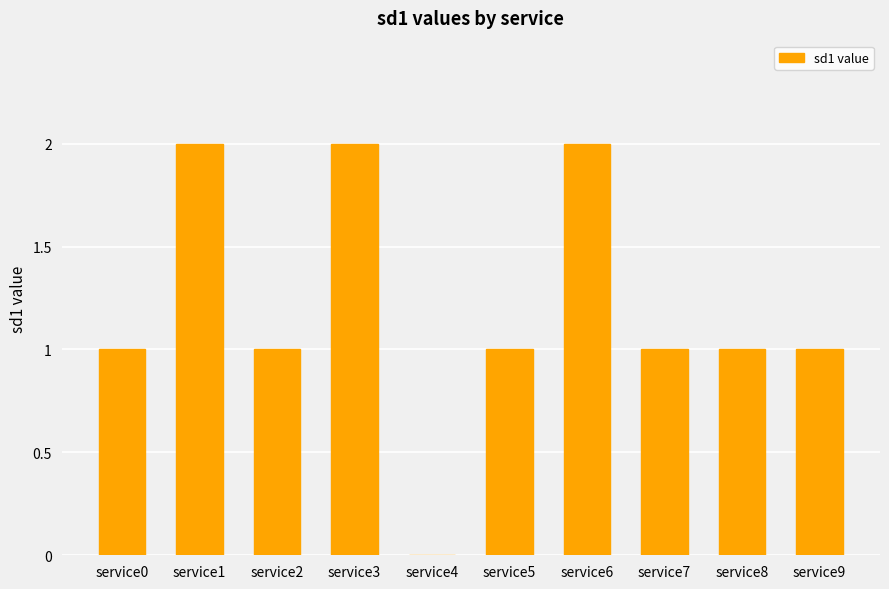

What is the change in value from service4 to service5?

+1